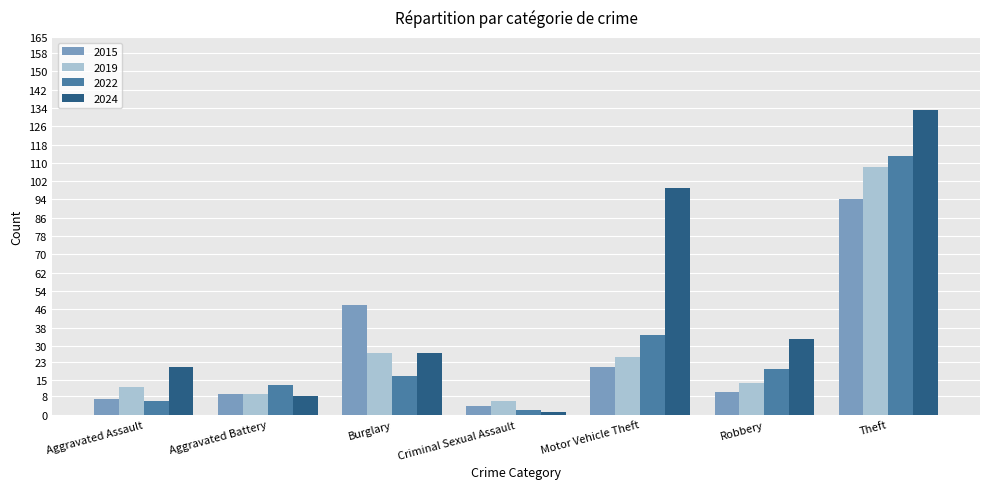

Which series changed the most between Aggravated Assault and Robbery?

2022